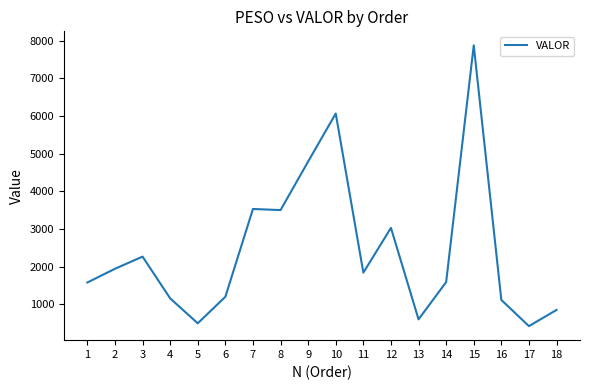

Is this an area chart (filled region under the line)?

No